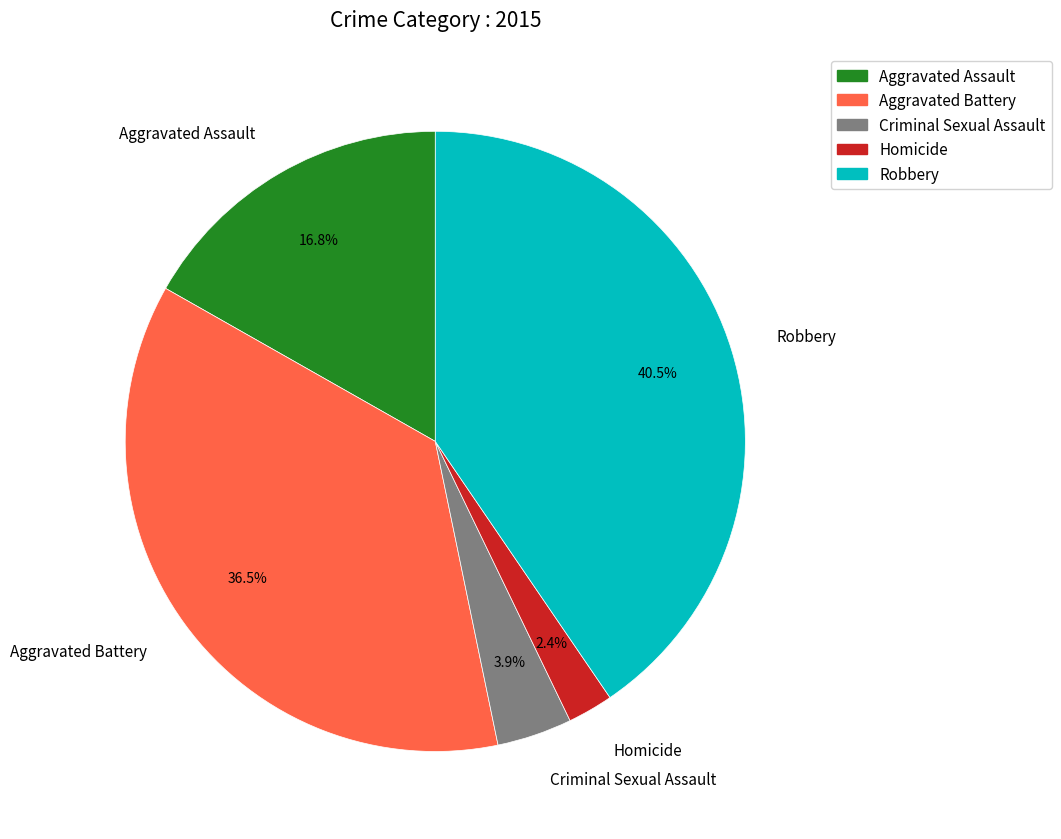

How many segments does this pie chart have?

5